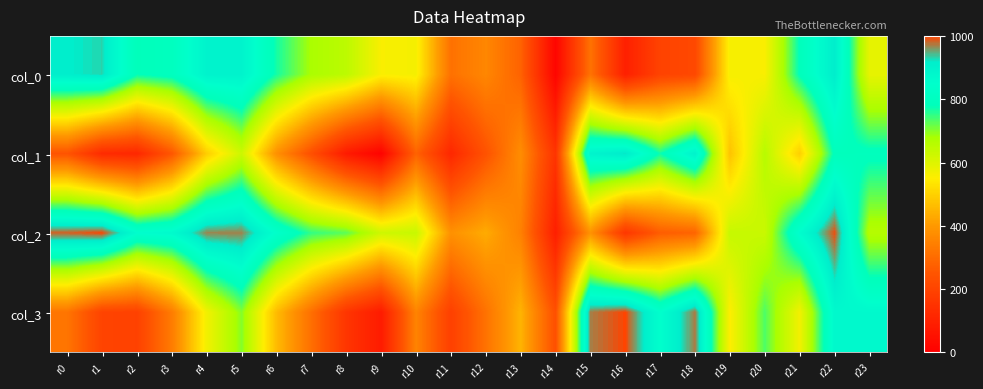

Which series has the largest total across all categories?

col_2